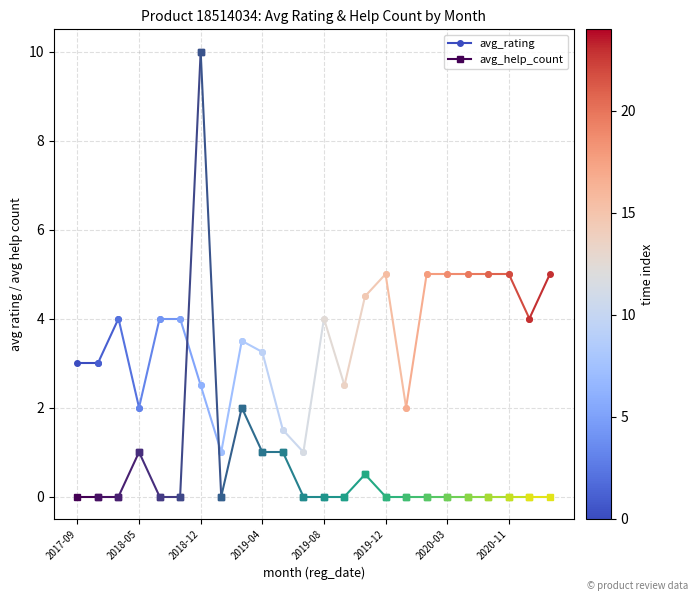

Rank the series by their maximum value, from highest to lowest.

avg_rating, avg_help_count